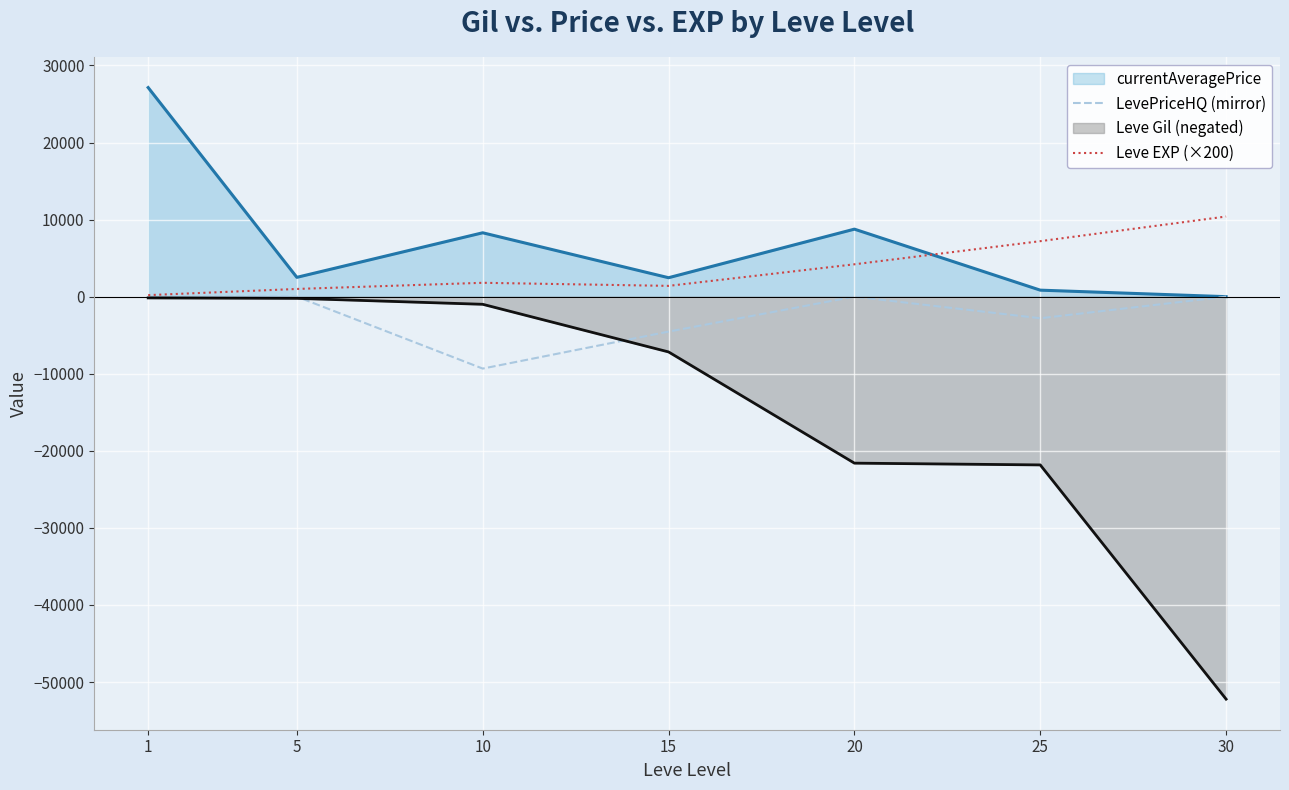

True or false: LevePriceHQ (mirror) has a value of -16644 at 10.

False